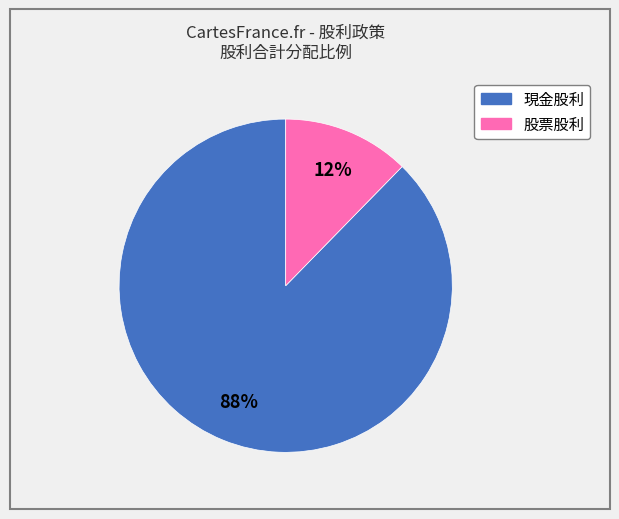

Which has a higher value, 股票股利 or 現金股利?

現金股利